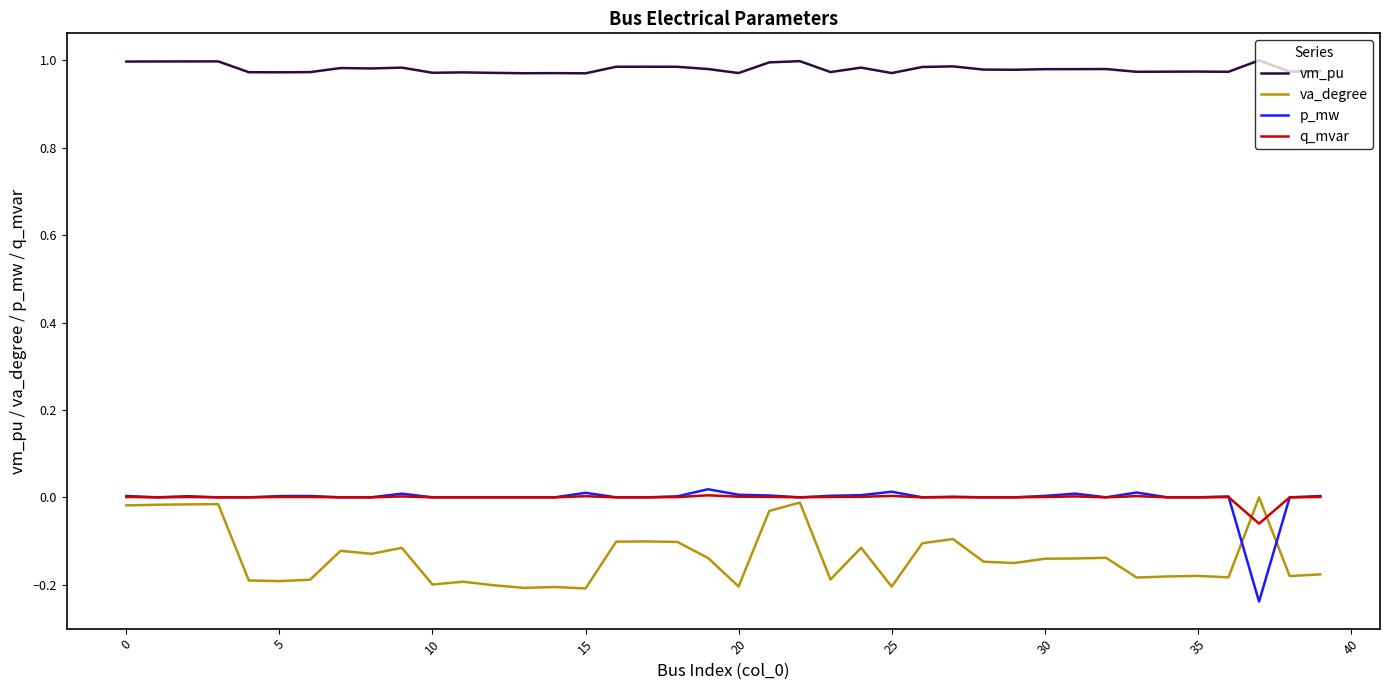

Which series has the largest total across all categories?

vm_pu